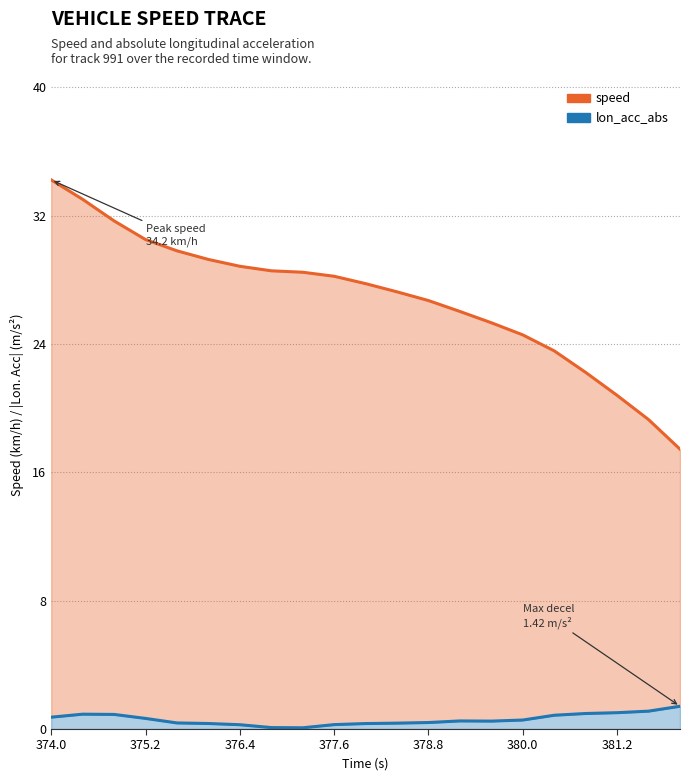

True or false: speed has more than 2 interior local peaks.

False